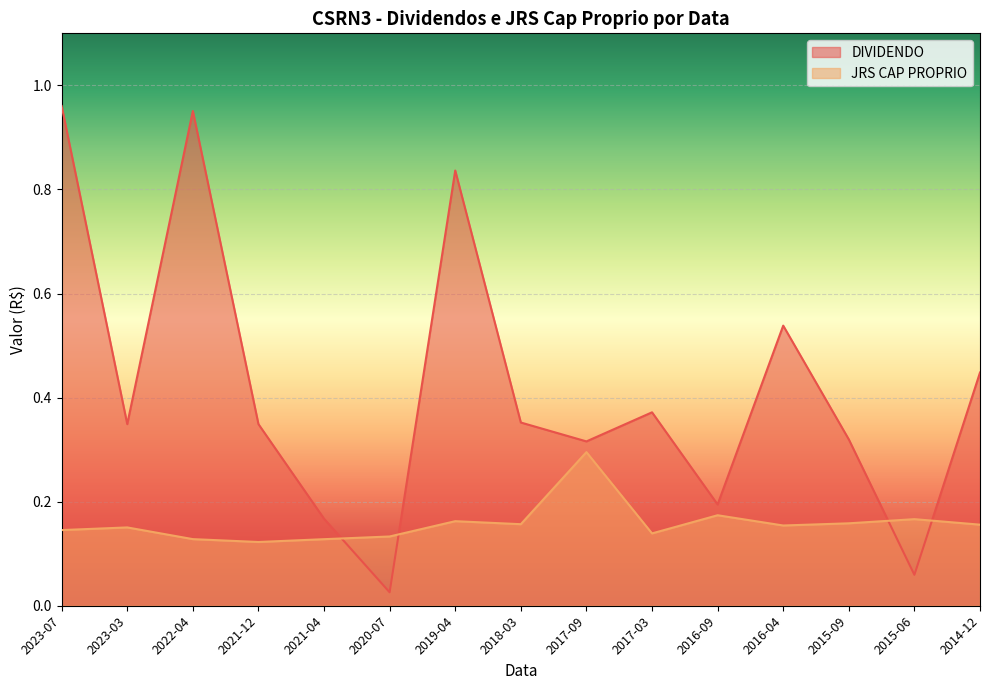

Where is DIVIDENDO nearest to the value 0?

2020-07